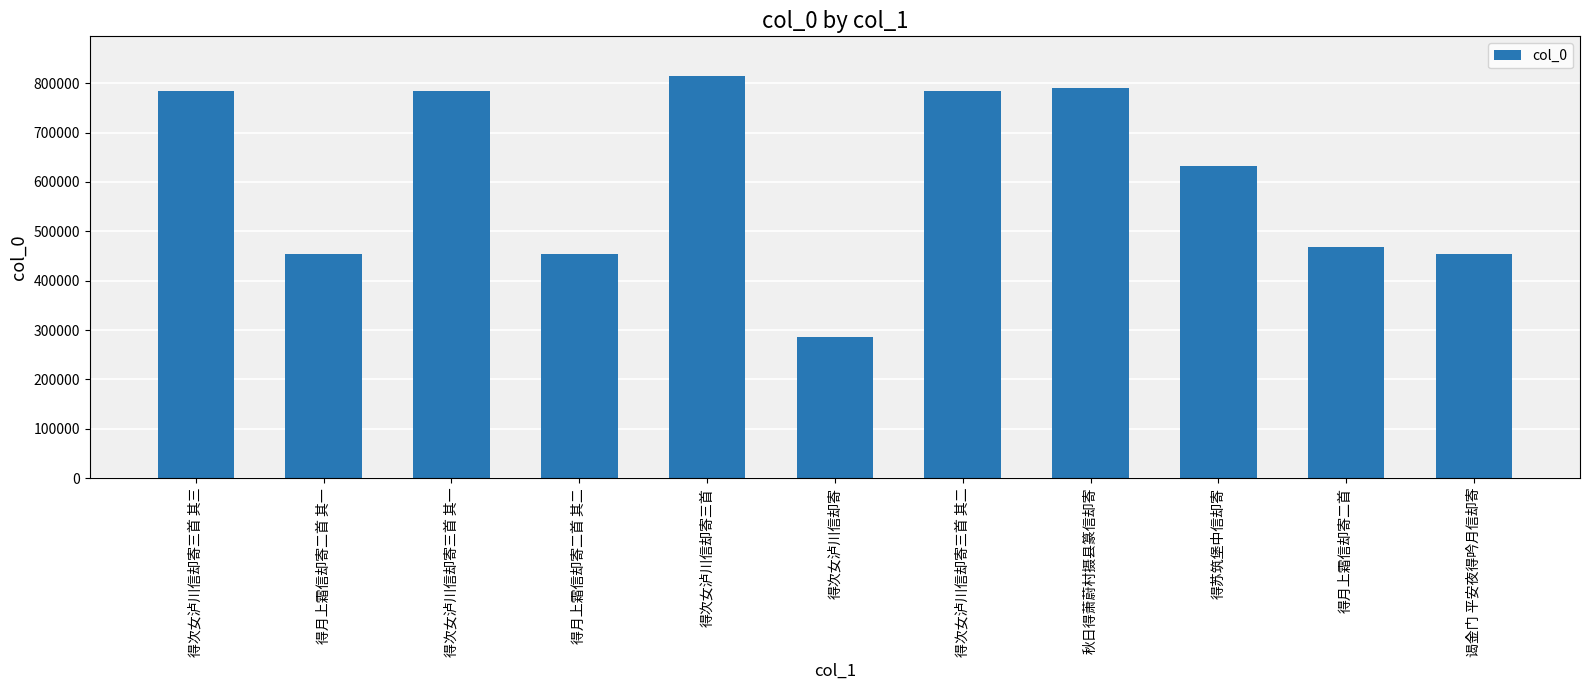

What is the change in value from 得月上霜信却寄二首 其一 to 得苏筑堡中信却寄?

+178513